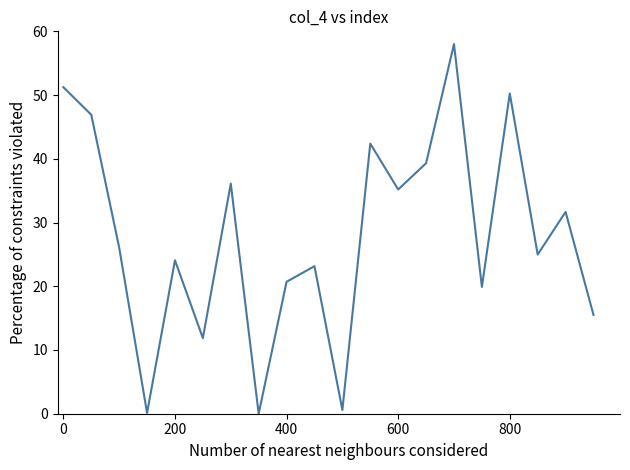

What is the maximum value shown in the chart?

58.0